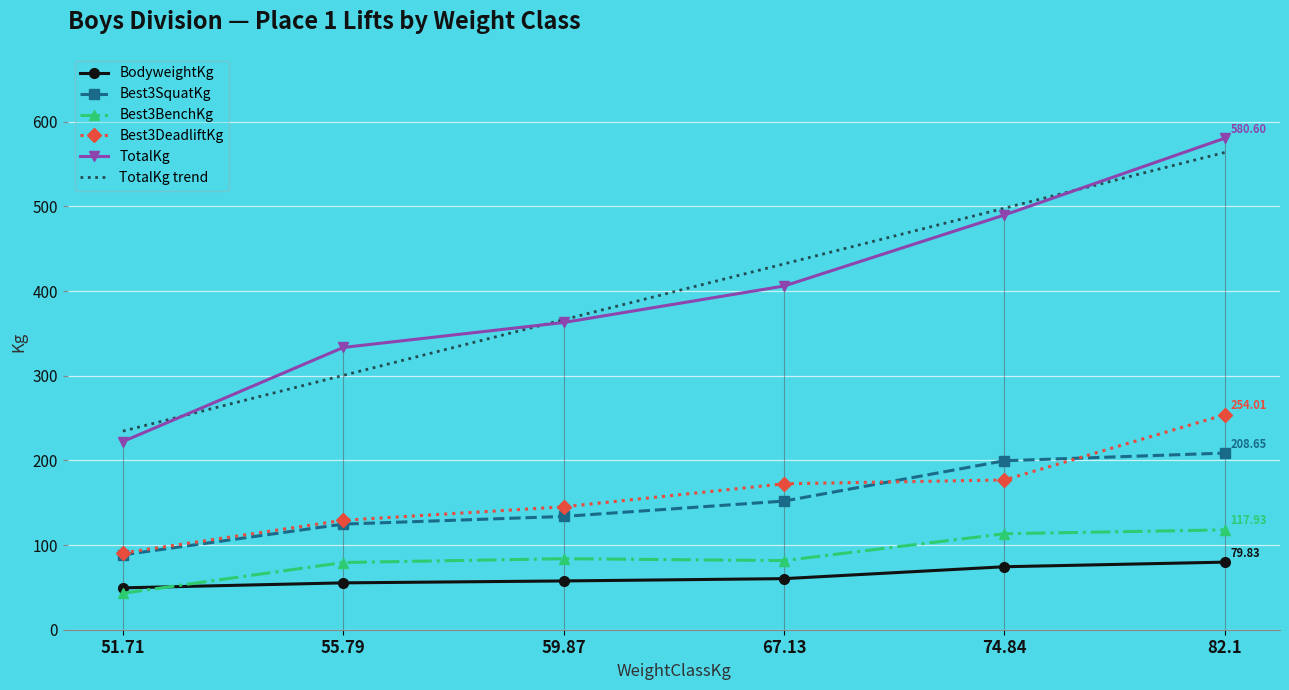

What is the difference between the maximum and second lowest values in the TotalKg trend series?

263.3